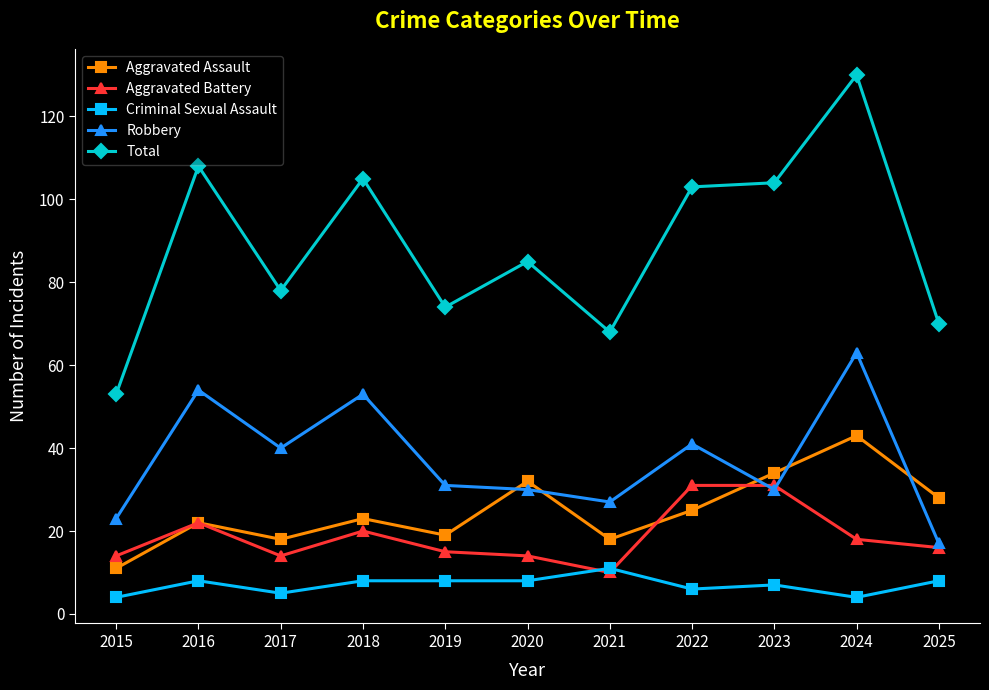

Reading left to right, list all the values displayed in this chart.

Aggravated Assault: 11	22	18	23	19	32	18	25	34	43	28
Aggravated Battery: 14	22	14	20	15	14	10	31	31	18	16
Criminal Sexual Assault: 4	8	5	8	8	8	11	6	7	4	8
Robbery: 23	54	40	53	31	30	27	41	30	63	17
Total: 53	108	78	105	74	85	68	103	104	130	70